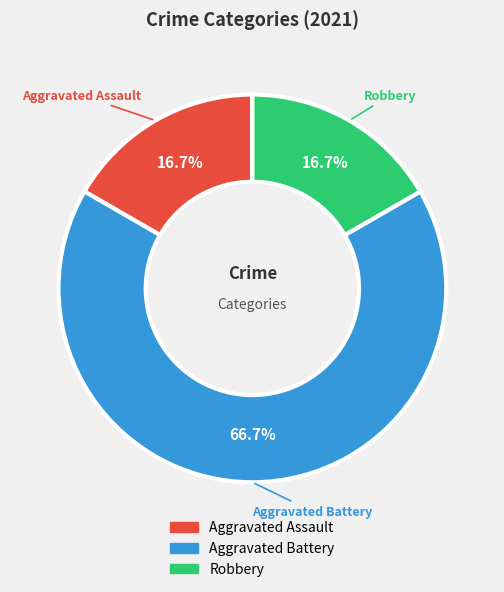

To the nearest percent, what portion does Robbery represent?

17%